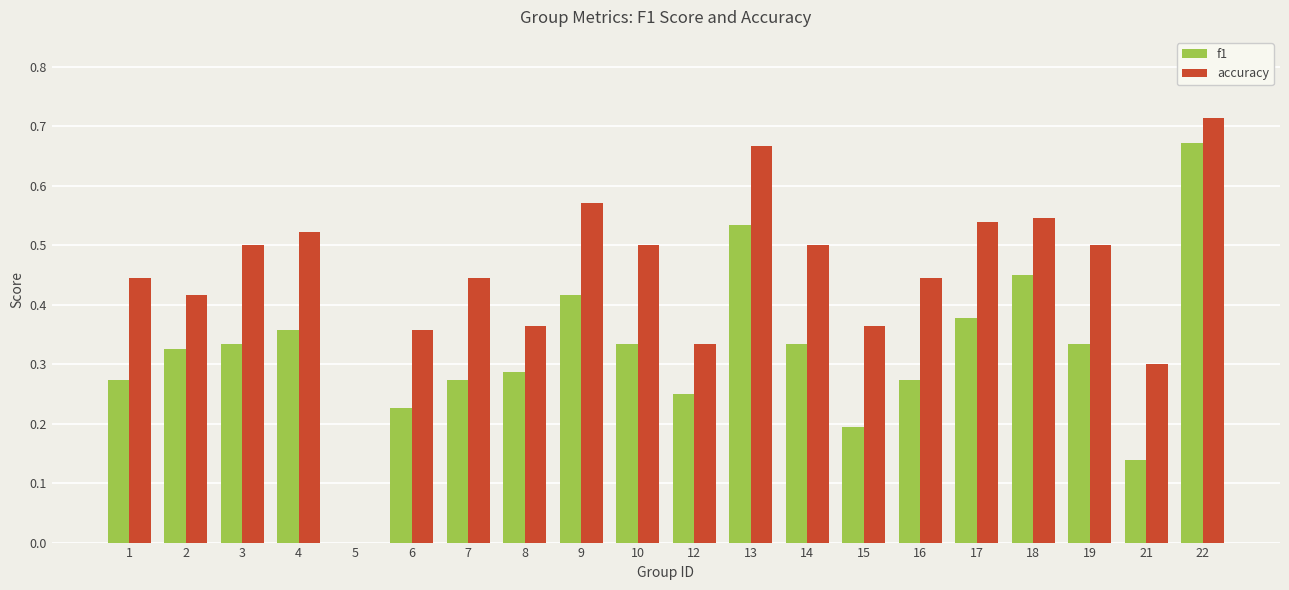

Which series has the largest range (max minus min)?

accuracy